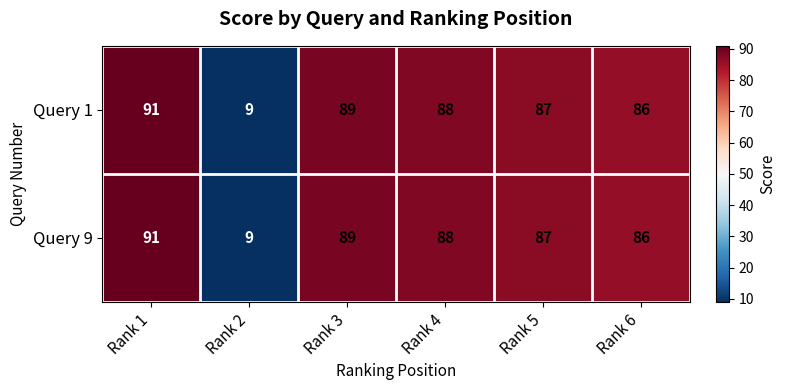

Which category has the lowest value across all series?

Rank 2